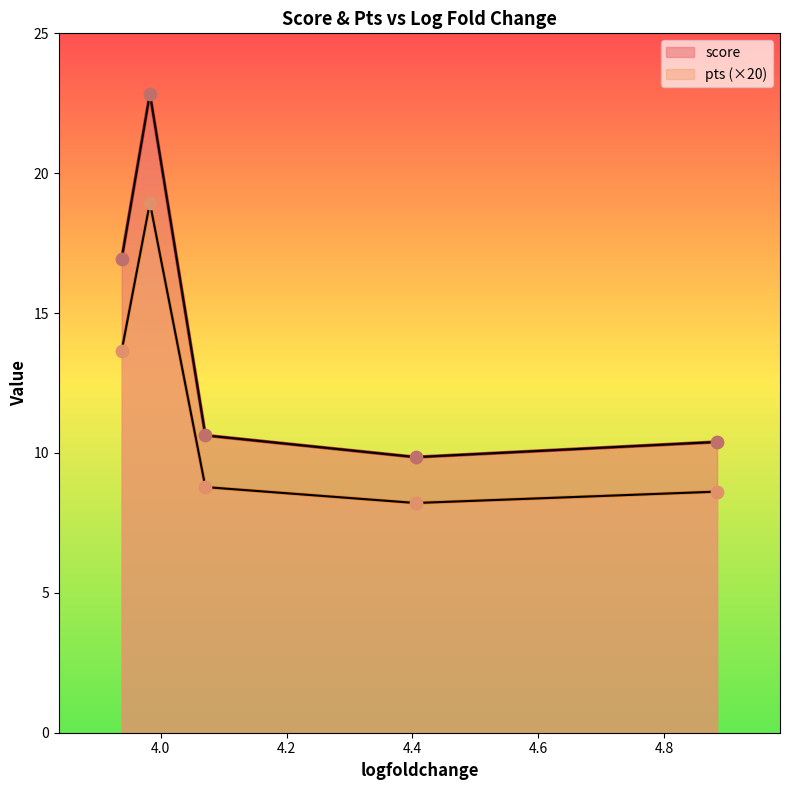

Which series contains the highest Y value?

score